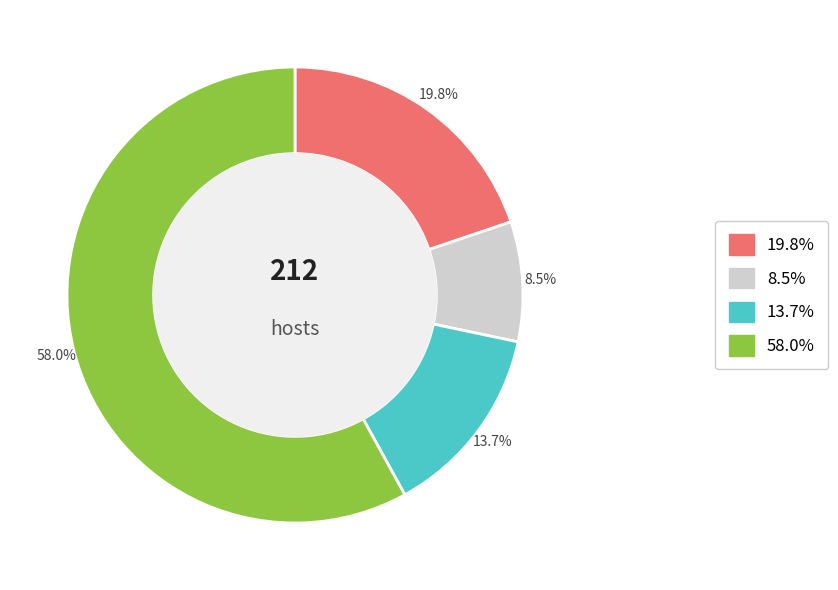

Is there any slice that represents more than half of the pie?

Yes